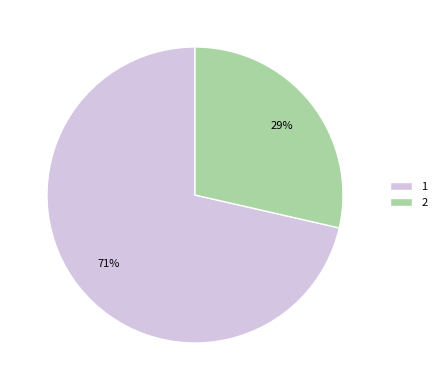

Is there any slice that represents more than half of the pie?

Yes